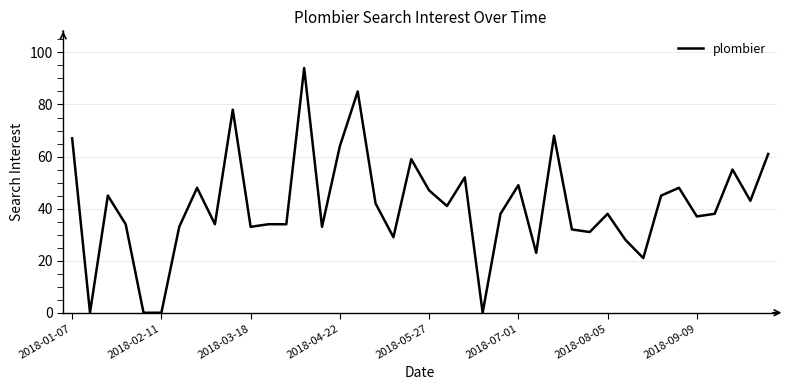

What is the greatest value displayed?

94